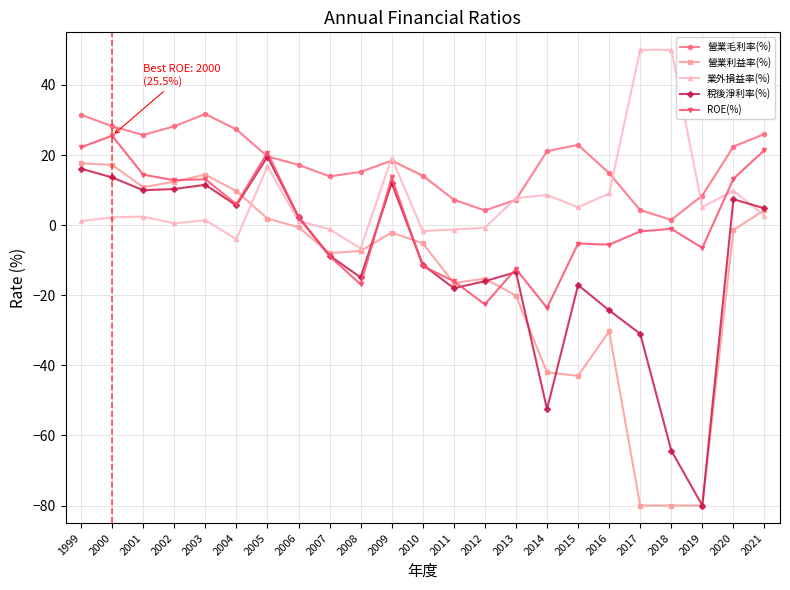

What is the minimum value for 營業利益率(%)?

-80.0